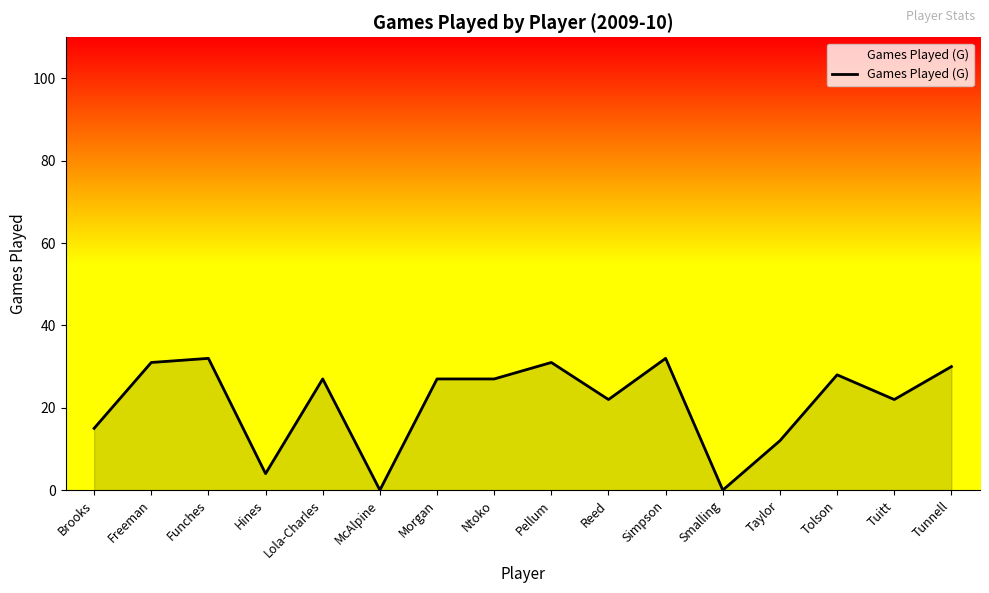

What is the sum of all values?

340